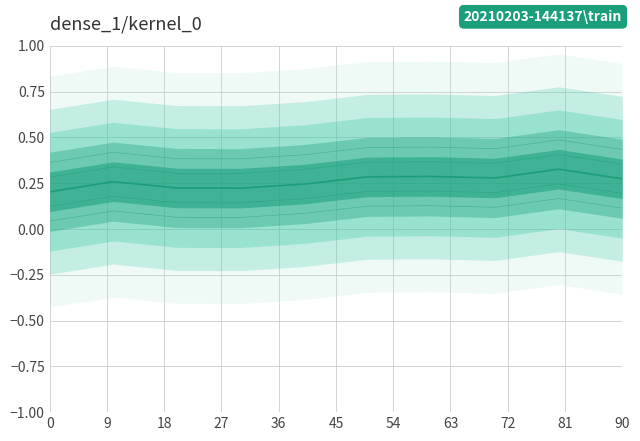

Reading left to right, extract all data points from this chart.

col_1: 0.2	0.3	0.2	0.2	0.2	0.3	0.3	0.3	0.3	0.3
col_1_offset_0.08: 0.3	0.3	0.3	0.3	0.3	0.4	0.4	0.4	0.4	0.4
col_1_offset_-0.08: 0.1	0.2	0.1	0.1	0.2	0.2	0.2	0.2	0.2	0.2
col_1_offset_0.16: 0.4	0.4	0.4	0.4	0.4	0.4	0.4	0.4	0.5	0.4
col_1_offset_-0.16: 0.0	0.1	0.1	0.1	0.1	0.1	0.1	0.1	0.2	0.1